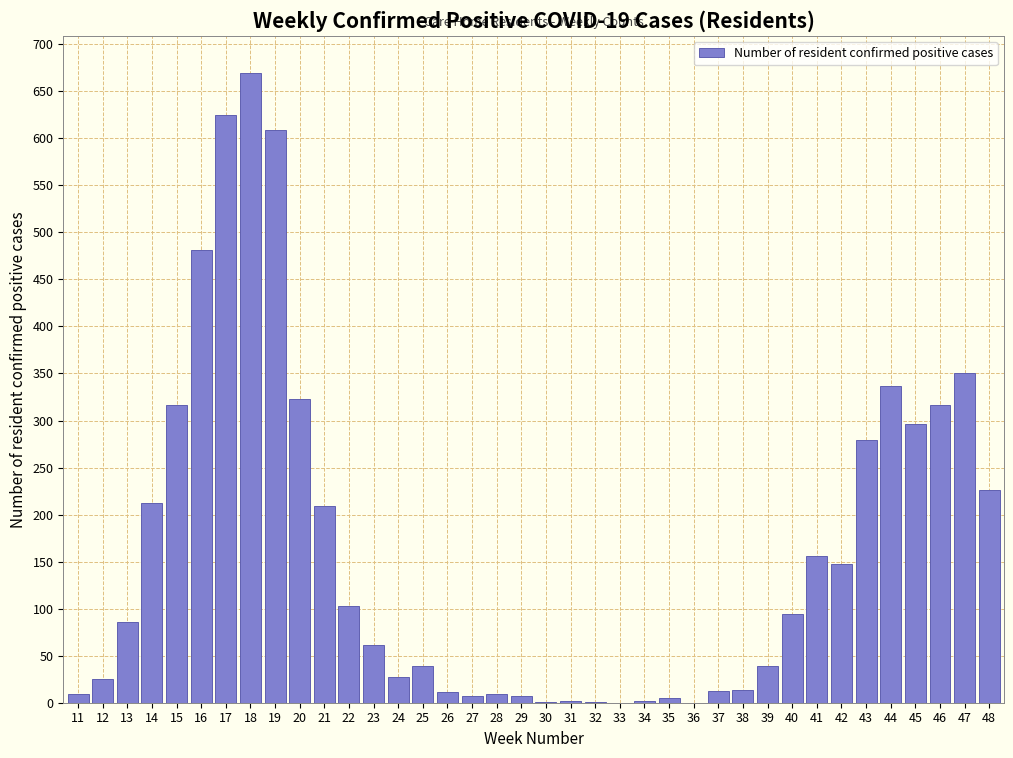

True or false: the data shows 281 at 33.

False